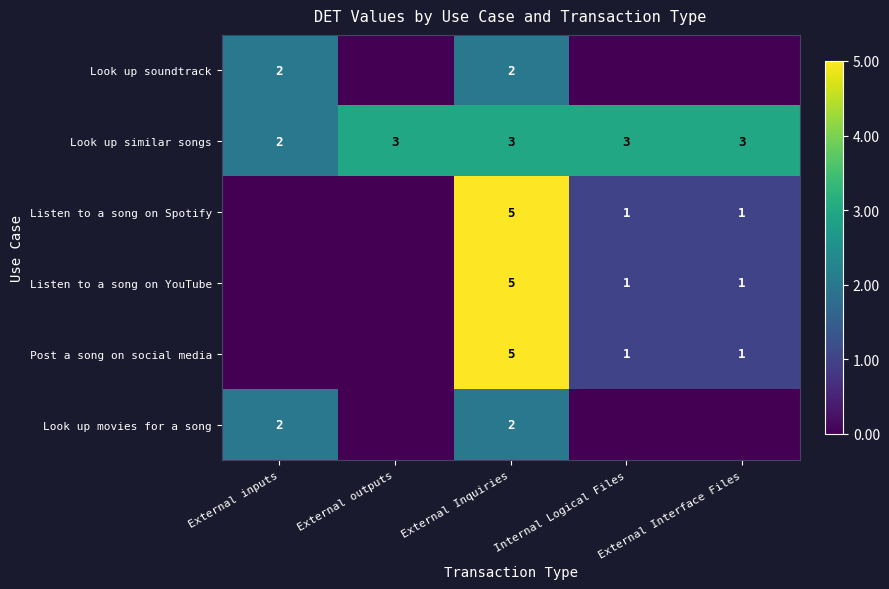

What is the highest value of the Look up soundtrack series?

2